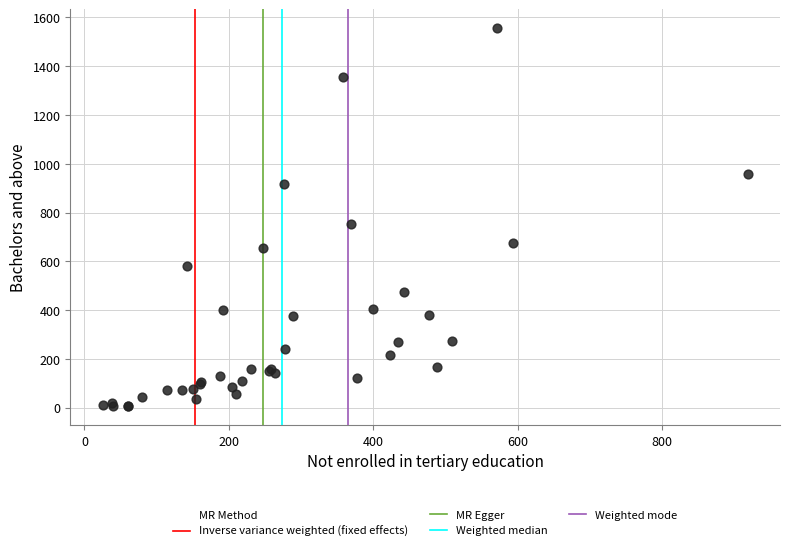

What Y value in the scatter plot is closest to 781?

754